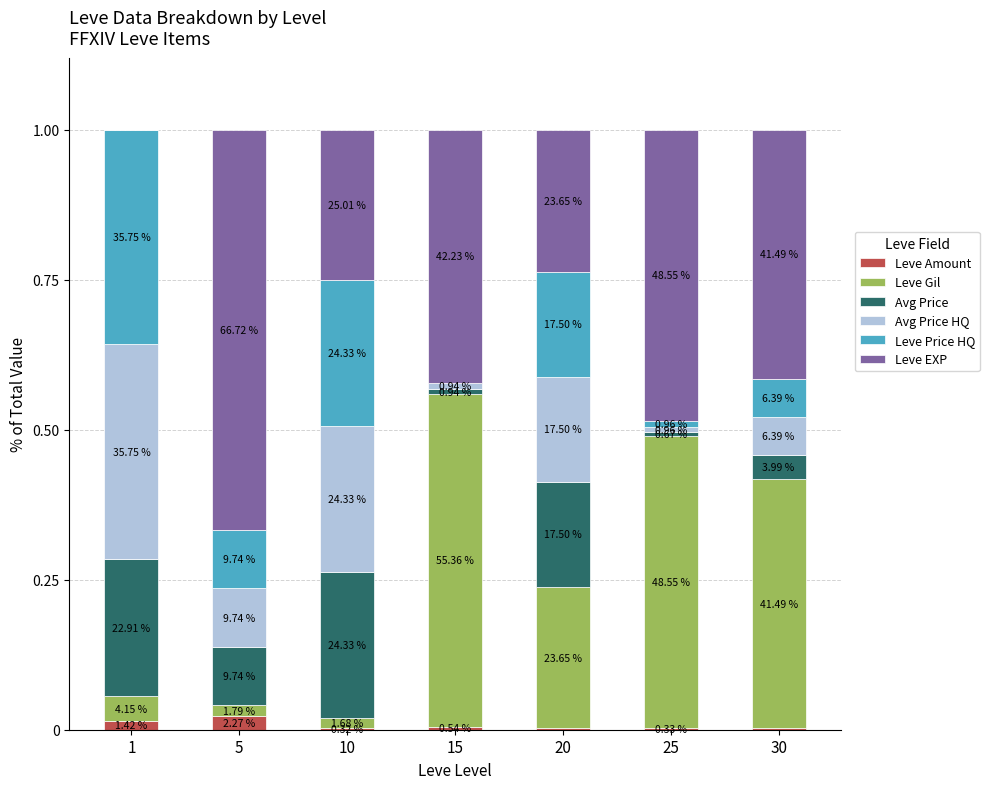

The value of Leve Price HQ at 5 is 0.1. True or false?

True